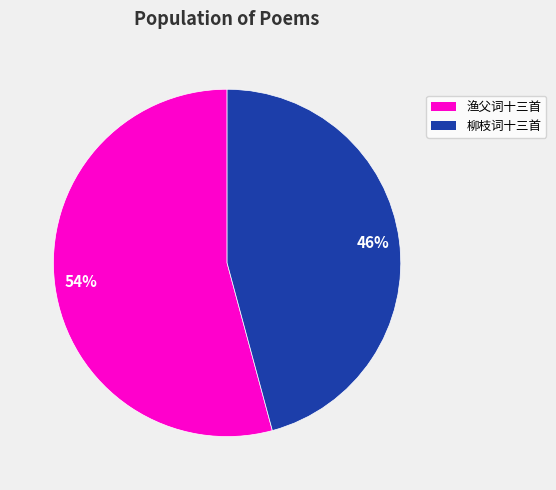

To the nearest percent, what is the difference between the largest and smallest slice percentages?

8%